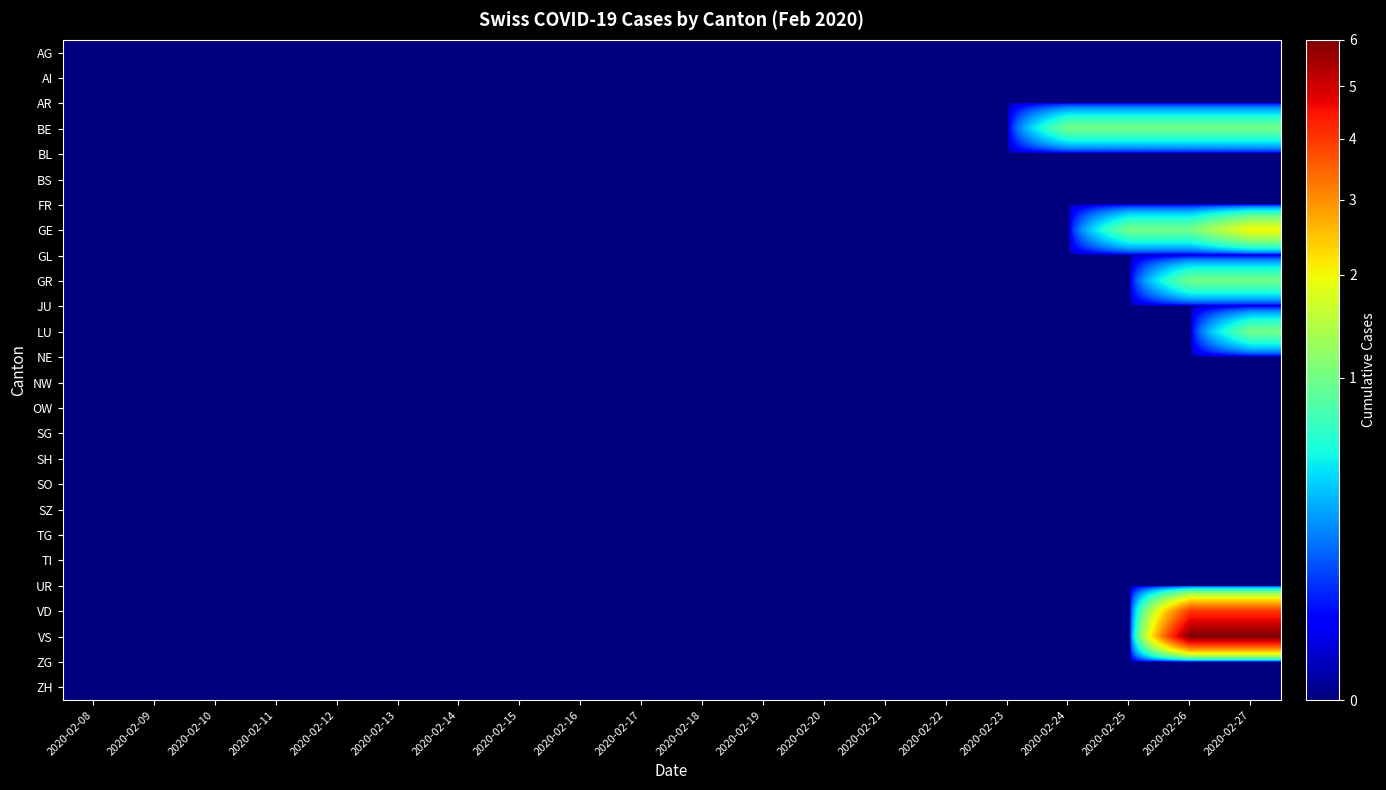

Reading left to right, what are all the values shown in this chart?

AG: 2020-02-08=0	2020-02-09=0	2020-02-10=0	2020-02-11=0	2020-02-12=0	2020-02-13=0	2020-02-14=0	2020-02-15=0	2020-02-16=0	2020-02-17=0	2020-02-18=0	2020-02-19=0	2020-02-20=0	2020-02-21=0	2020-02-22=0	2020-02-23=0	2020-02-24=0	2020-02-25=0	2020-02-26=0	2020-02-27=0
AI: 2020-02-08=0	2020-02-09=0	2020-02-10=0	2020-02-11=0	2020-02-12=0	2020-02-13=0	2020-02-14=0	2020-02-15=0	2020-02-16=0	2020-02-17=0	2020-02-18=0	2020-02-19=0	2020-02-20=0	2020-02-21=0	2020-02-22=0	2020-02-23=0	2020-02-24=0	2020-02-25=0	2020-02-26=0	2020-02-27=0
AR: 2020-02-08=0	2020-02-09=0	2020-02-10=0	2020-02-11=0	2020-02-12=0	2020-02-13=0	2020-02-14=0	2020-02-15=0	2020-02-16=0	2020-02-17=0	2020-02-18=0	2020-02-19=0	2020-02-20=0	2020-02-21=0	2020-02-22=0	2020-02-23=0	2020-02-24=0	2020-02-25=0	2020-02-26=0	2020-02-27=0
BE: 2020-02-08=0	2020-02-09=0	2020-02-10=0	2020-02-11=0	2020-02-12=0	2020-02-13=0	2020-02-14=0	2020-02-15=0	2020-02-16=0	2020-02-17=0	2020-02-18=0	2020-02-19=0	2020-02-20=0	2020-02-21=0	2020-02-22=0	2020-02-23=0	2020-02-24=1	2020-02-25=1	2020-02-26=1	2020-02-27=1
BL: 2020-02-08=0	2020-02-09=0	2020-02-10=0	2020-02-11=0	2020-02-12=0	2020-02-13=0	2020-02-14=0	2020-02-15=0	2020-02-16=0	2020-02-17=0	2020-02-18=0	2020-02-19=0	2020-02-20=0	2020-02-21=0	2020-02-22=0	2020-02-23=0	2020-02-24=0	2020-02-25=0	2020-02-26=0	2020-02-27=0
BS: 2020-02-08=0	2020-02-09=0	2020-02-10=0	2020-02-11=0	2020-02-12=0	2020-02-13=0	2020-02-14=0	2020-02-15=0	2020-02-16=0	2020-02-17=0	2020-02-18=0	2020-02-19=0	2020-02-20=0	2020-02-21=0	2020-02-22=0	2020-02-23=0	2020-02-24=0	2020-02-25=0	2020-02-26=0	2020-02-27=0
FR: 2020-02-08=0	2020-02-09=0	2020-02-10=0	2020-02-11=0	2020-02-12=0	2020-02-13=0	2020-02-14=0	2020-02-15=0	2020-02-16=0	2020-02-17=0	2020-02-18=0	2020-02-19=0	2020-02-20=0	2020-02-21=0	2020-02-22=0	2020-02-23=0	2020-02-24=0	2020-02-25=0	2020-02-26=0	2020-02-27=0
GE: 2020-02-08=0	2020-02-09=0	2020-02-10=0	2020-02-11=0	2020-02-12=0	2020-02-13=0	2020-02-14=0	2020-02-15=0	2020-02-16=0	2020-02-17=0	2020-02-18=0	2020-02-19=0	2020-02-20=0	2020-02-21=0	2020-02-22=0	2020-02-23=0	2020-02-24=0	2020-02-25=1	2020-02-26=1	2020-02-27=2
GL: 2020-02-08=0	2020-02-09=0	2020-02-10=0	2020-02-11=0	2020-02-12=0	2020-02-13=0	2020-02-14=0	2020-02-15=0	2020-02-16=0	2020-02-17=0	2020-02-18=0	2020-02-19=0	2020-02-20=0	2020-02-21=0	2020-02-22=0	2020-02-23=0	2020-02-24=0	2020-02-25=0	2020-02-26=0	2020-02-27=0
GR: 2020-02-08=0	2020-02-09=0	2020-02-10=0	2020-02-11=0	2020-02-12=0	2020-02-13=0	2020-02-14=0	2020-02-15=0	2020-02-16=0	2020-02-17=0	2020-02-18=0	2020-02-19=0	2020-02-20=0	2020-02-21=0	2020-02-22=0	2020-02-23=0	2020-02-24=0	2020-02-25=0	2020-02-26=1	2020-02-27=1
JU: 2020-02-08=0	2020-02-09=0	2020-02-10=0	2020-02-11=0	2020-02-12=0	2020-02-13=0	2020-02-14=0	2020-02-15=0	2020-02-16=0	2020-02-17=0	2020-02-18=0	2020-02-19=0	2020-02-20=0	2020-02-21=0	2020-02-22=0	2020-02-23=0	2020-02-24=0	2020-02-25=0	2020-02-26=0	2020-02-27=0
LU: 2020-02-08=0	2020-02-09=0	2020-02-10=0	2020-02-11=0	2020-02-12=0	2020-02-13=0	2020-02-14=0	2020-02-15=0	2020-02-16=0	2020-02-17=0	2020-02-18=0	2020-02-19=0	2020-02-20=0	2020-02-21=0	2020-02-22=0	2020-02-23=0	2020-02-24=0	2020-02-25=0	2020-02-26=0	2020-02-27=1
NE: 2020-02-08=0	2020-02-09=0	2020-02-10=0	2020-02-11=0	2020-02-12=0	2020-02-13=0	2020-02-14=0	2020-02-15=0	2020-02-16=0	2020-02-17=0	2020-02-18=0	2020-02-19=0	2020-02-20=0	2020-02-21=0	2020-02-22=0	2020-02-23=0	2020-02-24=0	2020-02-25=0	2020-02-26=0	2020-02-27=0
NW: 2020-02-08=0	2020-02-09=0	2020-02-10=0	2020-02-11=0	2020-02-12=0	2020-02-13=0	2020-02-14=0	2020-02-15=0	2020-02-16=0	2020-02-17=0	2020-02-18=0	2020-02-19=0	2020-02-20=0	2020-02-21=0	2020-02-22=0	2020-02-23=0	2020-02-24=0	2020-02-25=0	2020-02-26=0	2020-02-27=0
OW: 2020-02-08=0	2020-02-09=0	2020-02-10=0	2020-02-11=0	2020-02-12=0	2020-02-13=0	2020-02-14=0	2020-02-15=0	2020-02-16=0	2020-02-17=0	2020-02-18=0	2020-02-19=0	2020-02-20=0	2020-02-21=0	2020-02-22=0	2020-02-23=0	2020-02-24=0	2020-02-25=0	2020-02-26=0	2020-02-27=0
SG: 2020-02-08=0	2020-02-09=0	2020-02-10=0	2020-02-11=0	2020-02-12=0	2020-02-13=0	2020-02-14=0	2020-02-15=0	2020-02-16=0	2020-02-17=0	2020-02-18=0	2020-02-19=0	2020-02-20=0	2020-02-21=0	2020-02-22=0	2020-02-23=0	2020-02-24=0	2020-02-25=0	2020-02-26=0	2020-02-27=0
SH: 2020-02-08=0	2020-02-09=0	2020-02-10=0	2020-02-11=0	2020-02-12=0	2020-02-13=0	2020-02-14=0	2020-02-15=0	2020-02-16=0	2020-02-17=0	2020-02-18=0	2020-02-19=0	2020-02-20=0	2020-02-21=0	2020-02-22=0	2020-02-23=0	2020-02-24=0	2020-02-25=0	2020-02-26=0	2020-02-27=0
SO: 2020-02-08=0	2020-02-09=0	2020-02-10=0	2020-02-11=0	2020-02-12=0	2020-02-13=0	2020-02-14=0	2020-02-15=0	2020-02-16=0	2020-02-17=0	2020-02-18=0	2020-02-19=0	2020-02-20=0	2020-02-21=0	2020-02-22=0	2020-02-23=0	2020-02-24=0	2020-02-25=0	2020-02-26=0	2020-02-27=0
SZ: 2020-02-08=0	2020-02-09=0	2020-02-10=0	2020-02-11=0	2020-02-12=0	2020-02-13=0	2020-02-14=0	2020-02-15=0	2020-02-16=0	2020-02-17=0	2020-02-18=0	2020-02-19=0	2020-02-20=0	2020-02-21=0	2020-02-22=0	2020-02-23=0	2020-02-24=0	2020-02-25=0	2020-02-26=0	2020-02-27=0
TG: 2020-02-08=0	2020-02-09=0	2020-02-10=0	2020-02-11=0	2020-02-12=0	2020-02-13=0	2020-02-14=0	2020-02-15=0	2020-02-16=0	2020-02-17=0	2020-02-18=0	2020-02-19=0	2020-02-20=0	2020-02-21=0	2020-02-22=0	2020-02-23=0	2020-02-24=0	2020-02-25=0	2020-02-26=0	2020-02-27=0
TI: 2020-02-08=0	2020-02-09=0	2020-02-10=0	2020-02-11=0	2020-02-12=0	2020-02-13=0	2020-02-14=0	2020-02-15=0	2020-02-16=0	2020-02-17=0	2020-02-18=0	2020-02-19=0	2020-02-20=0	2020-02-21=0	2020-02-22=0	2020-02-23=0	2020-02-24=0	2020-02-25=0	2020-02-26=0	2020-02-27=0
UR: 2020-02-08=0	2020-02-09=0	2020-02-10=0	2020-02-11=0	2020-02-12=0	2020-02-13=0	2020-02-14=0	2020-02-15=0	2020-02-16=0	2020-02-17=0	2020-02-18=0	2020-02-19=0	2020-02-20=0	2020-02-21=0	2020-02-22=0	2020-02-23=0	2020-02-24=0	2020-02-25=0	2020-02-26=0	2020-02-27=0
VD: 2020-02-08=0	2020-02-09=0	2020-02-10=0	2020-02-11=0	2020-02-12=0	2020-02-13=0	2020-02-14=0	2020-02-15=0	2020-02-16=0	2020-02-17=0	2020-02-18=0	2020-02-19=0	2020-02-20=0	2020-02-21=0	2020-02-22=0	2020-02-23=0	2020-02-24=0	2020-02-25=0	2020-02-26=4	2020-02-27=4
VS: 2020-02-08=0	2020-02-09=0	2020-02-10=0	2020-02-11=0	2020-02-12=0	2020-02-13=0	2020-02-14=0	2020-02-15=0	2020-02-16=0	2020-02-17=0	2020-02-18=0	2020-02-19=0	2020-02-20=0	2020-02-21=0	2020-02-22=0	2020-02-23=0	2020-02-24=0	2020-02-25=0	2020-02-26=6	2020-02-27=6
ZG: 2020-02-08=0	2020-02-09=0	2020-02-10=0	2020-02-11=0	2020-02-12=0	2020-02-13=0	2020-02-14=0	2020-02-15=0	2020-02-16=0	2020-02-17=0	2020-02-18=0	2020-02-19=0	2020-02-20=0	2020-02-21=0	2020-02-22=0	2020-02-23=0	2020-02-24=0	2020-02-25=0	2020-02-26=0	2020-02-27=0
ZH: 2020-02-08=0	2020-02-09=0	2020-02-10=0	2020-02-11=0	2020-02-12=0	2020-02-13=0	2020-02-14=0	2020-02-15=0	2020-02-16=0	2020-02-17=0	2020-02-18=0	2020-02-19=0	2020-02-20=0	2020-02-21=0	2020-02-22=0	2020-02-23=0	2020-02-24=0	2020-02-25=0	2020-02-26=0	2020-02-27=0